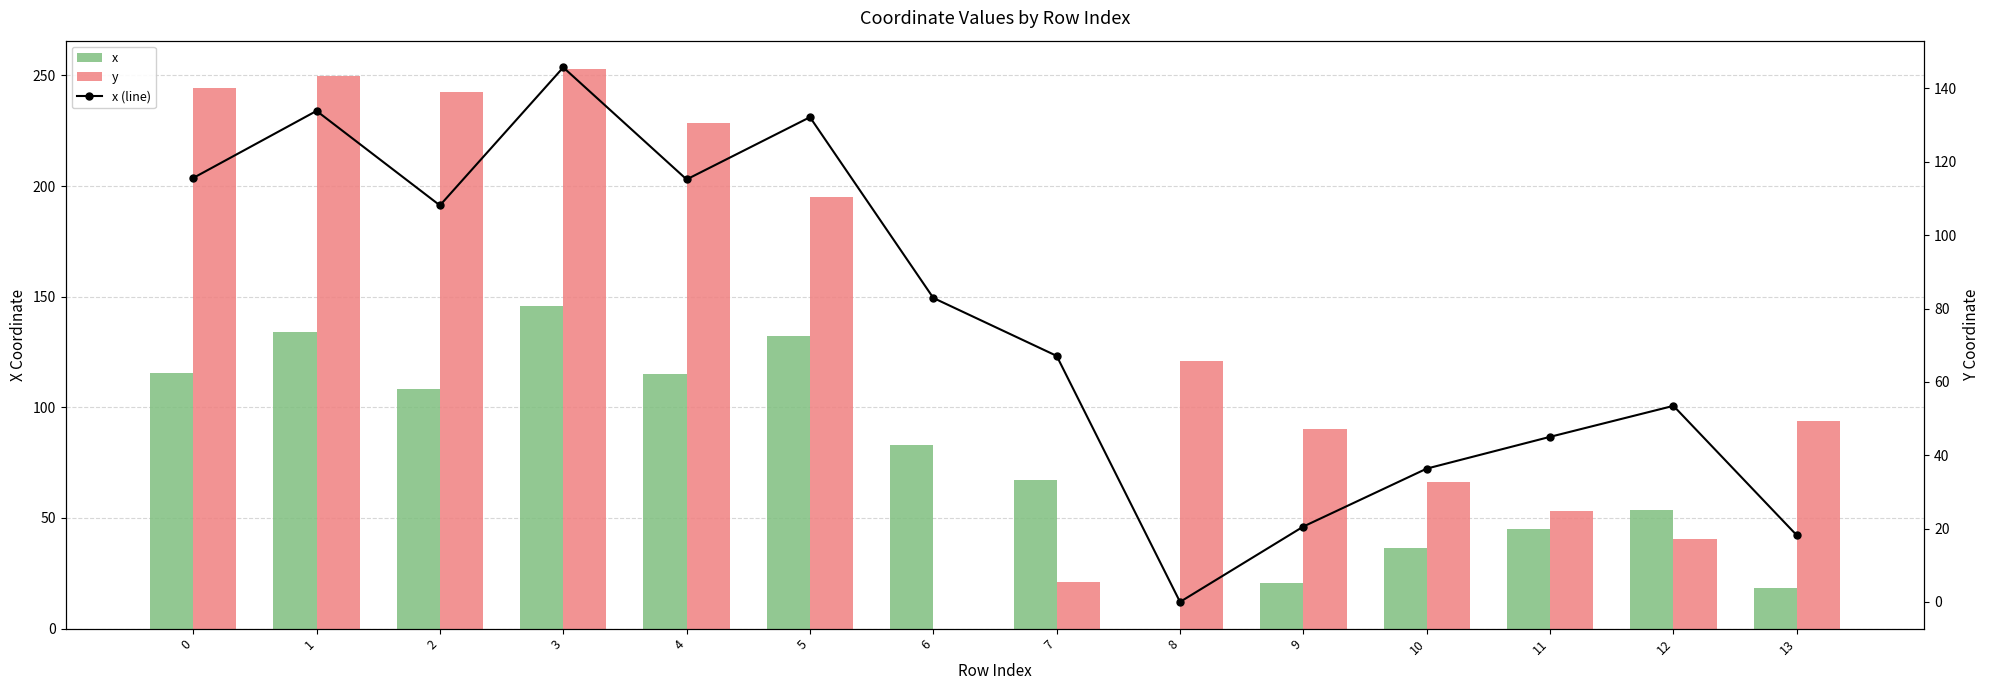

Rank the categories by x value from lowest to highest.

8, 13, 9, 10, 11, 12, 7, 6, 2, 4, 0, 5, 1, 3